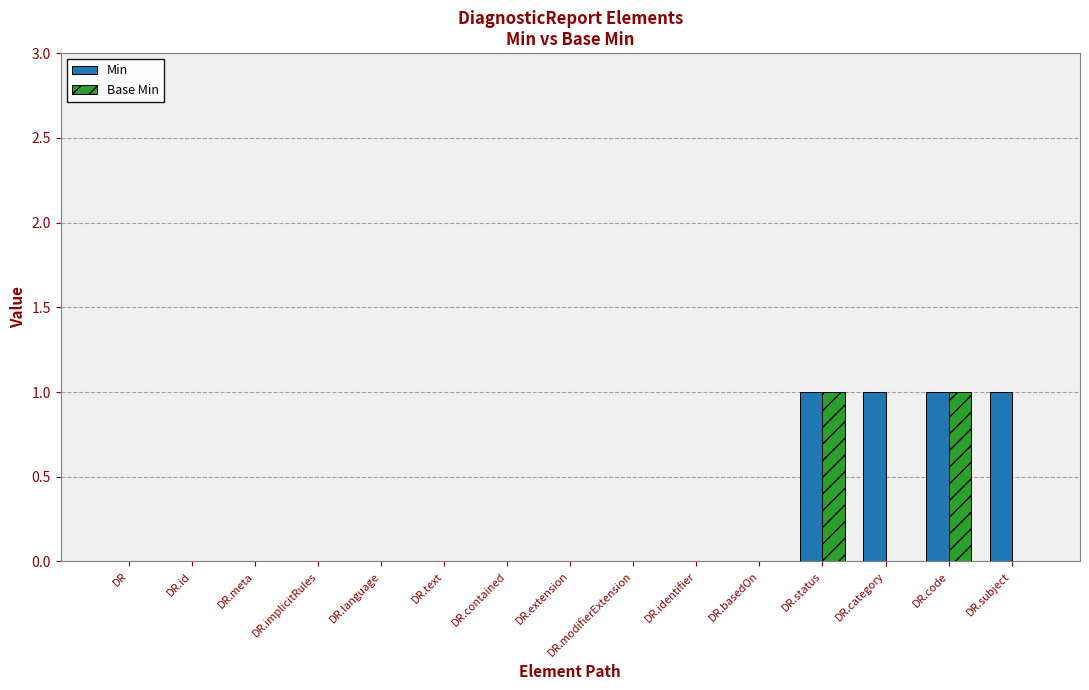

Which series changed the most between DR.meta and DR.category?

Min